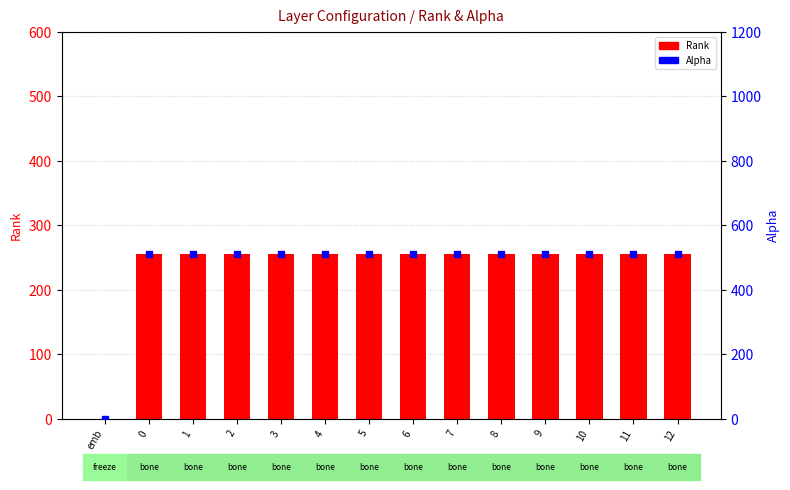

What is the label of the 14th bar from the left?

12